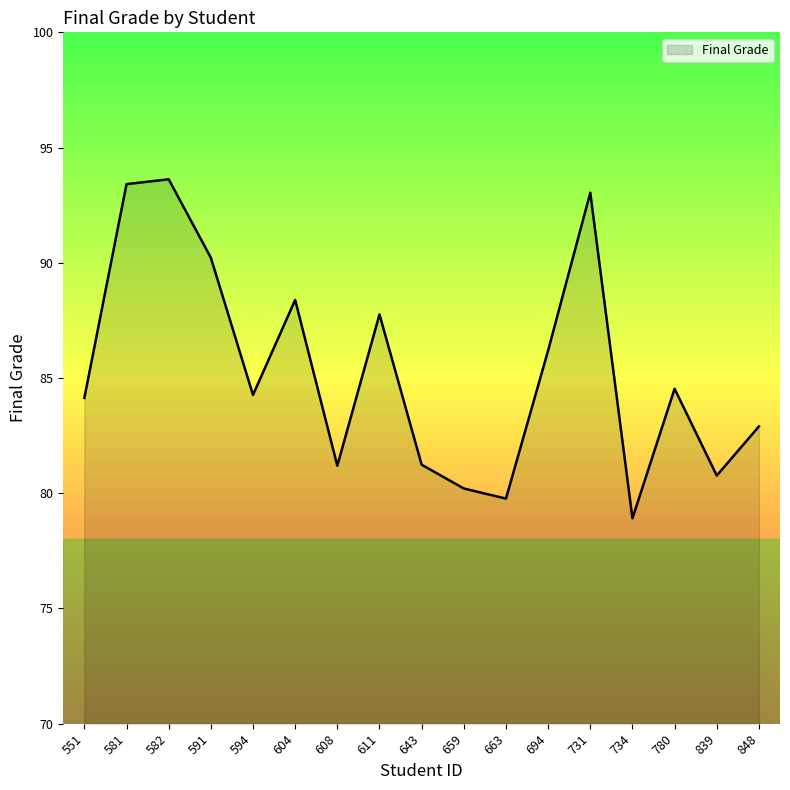

What is the difference between the maximum and minimum values?

14.7